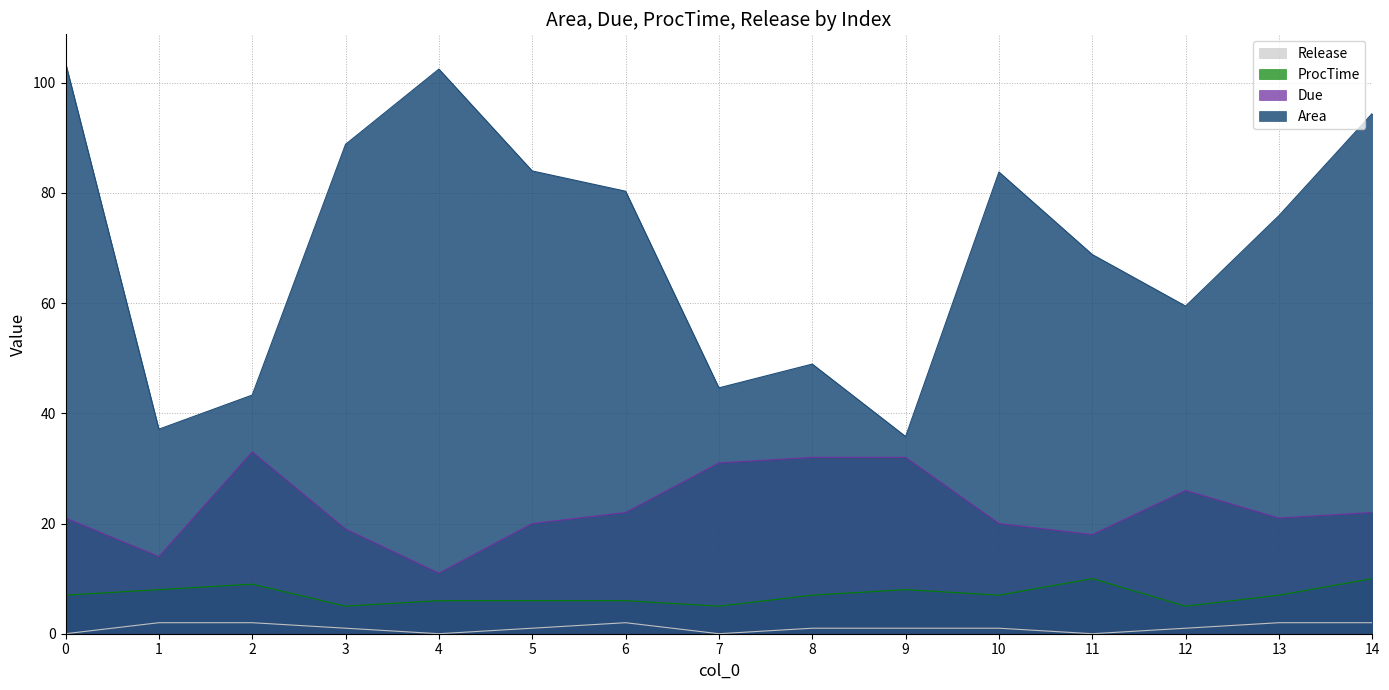

The Area series shows 59.5 at 12. True or false?

True